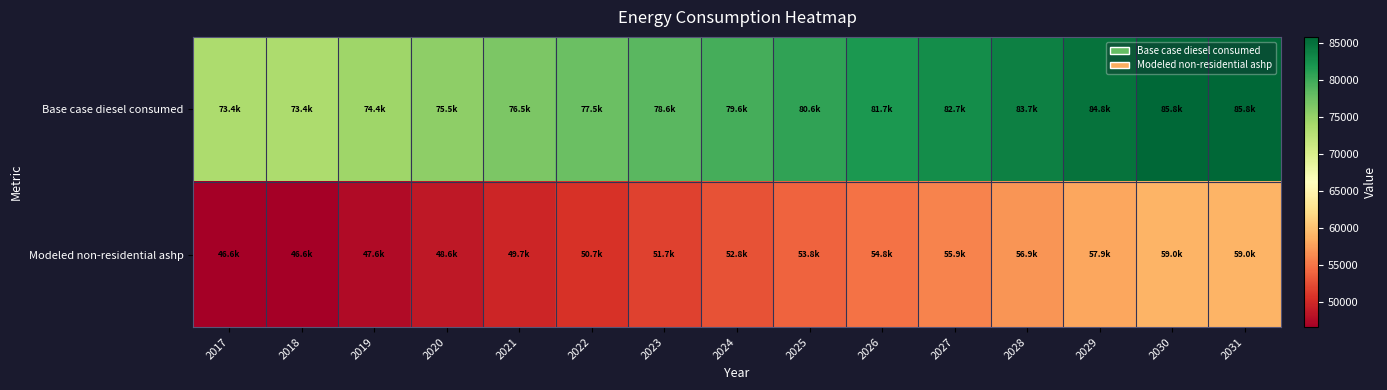

Which series has the largest range (max minus min)?

Base case diesel consumed